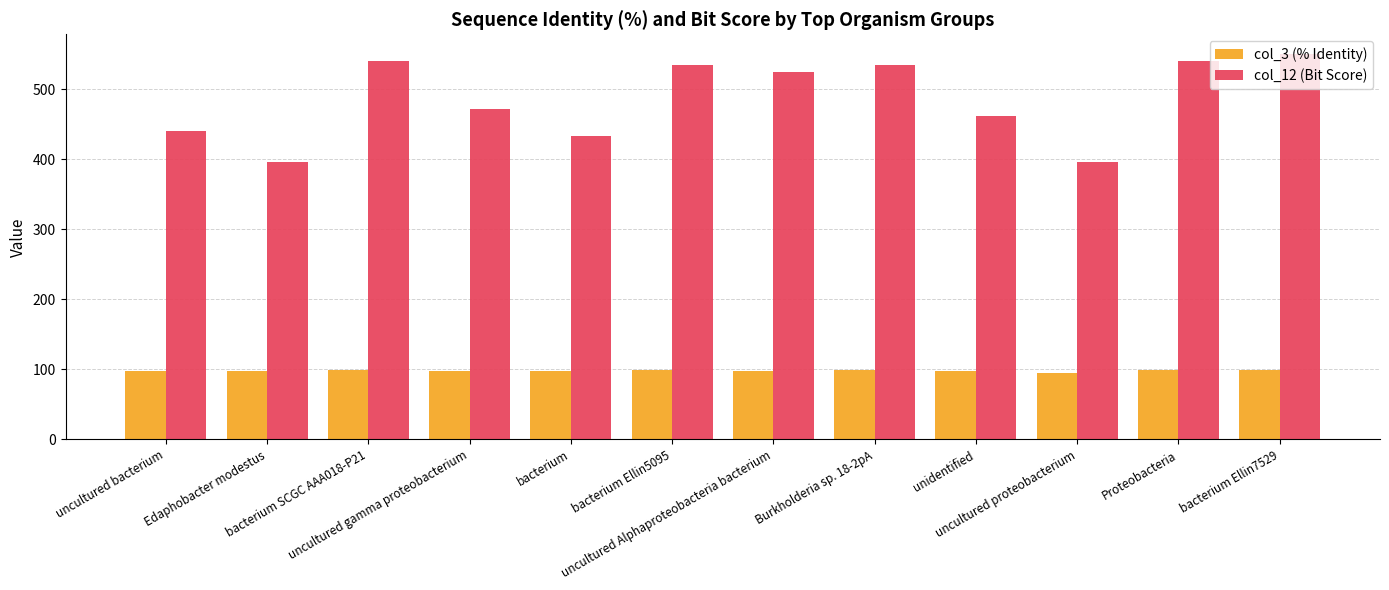

Rank the series by their average value, from highest to lowest.

col_12 (Bit Score), col_3 (% Identity)